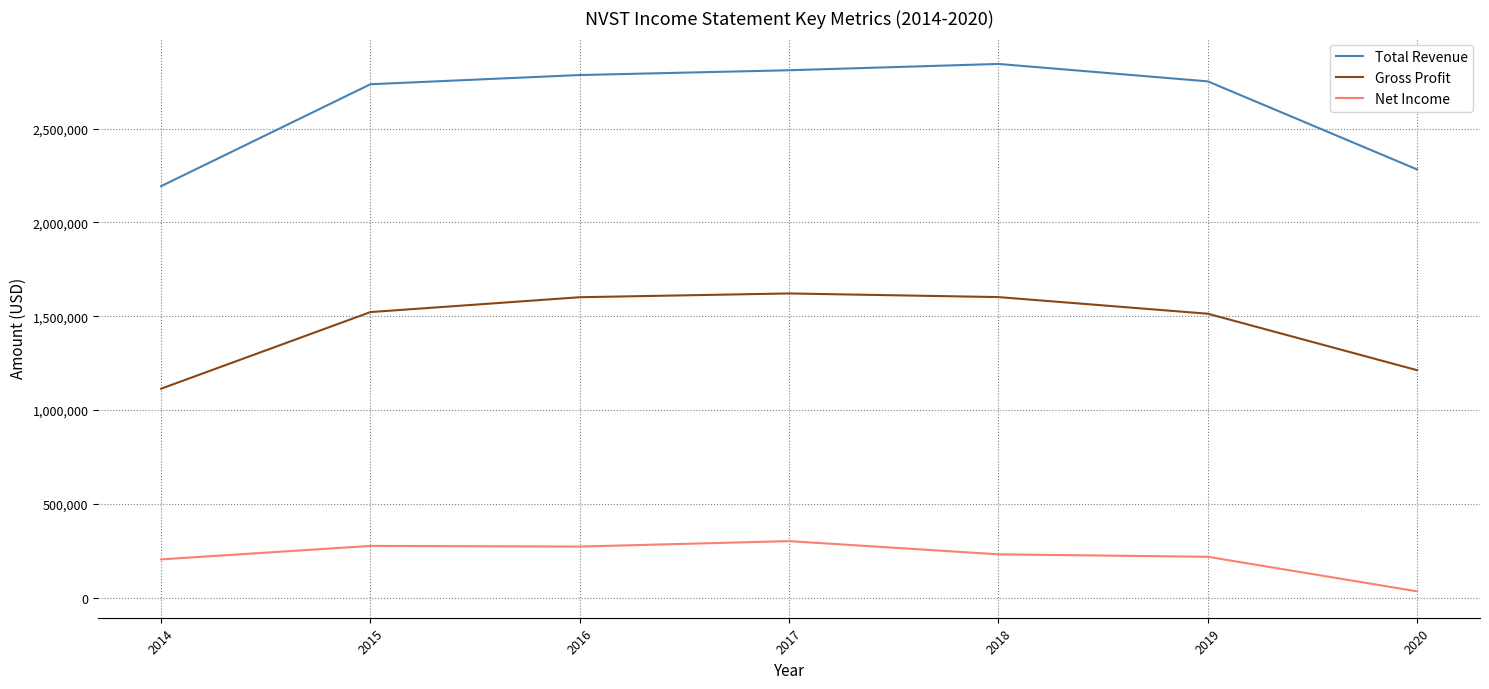

Which series changed the most between 2017 and 2019?

Gross Profit